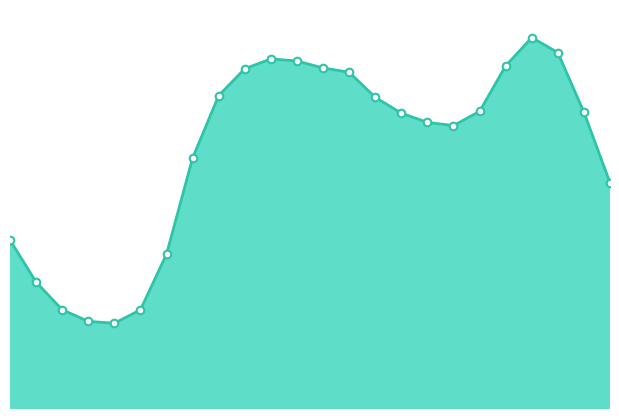

How many lines are shown in the chart?

1